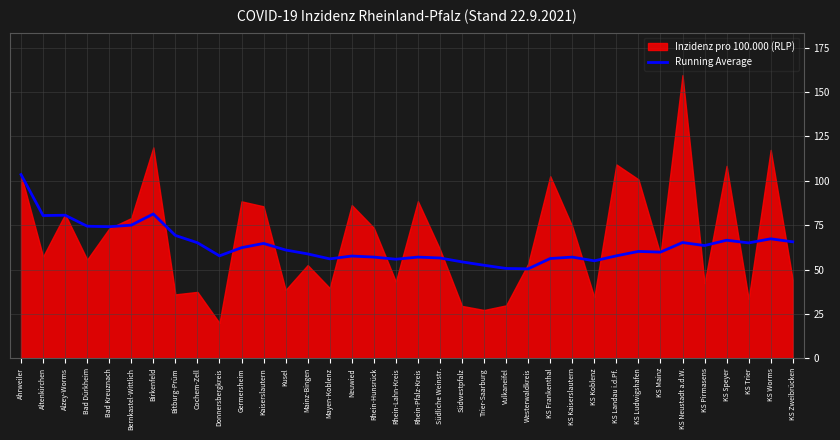

What is the difference between the second highest and second lowest values?

30.7